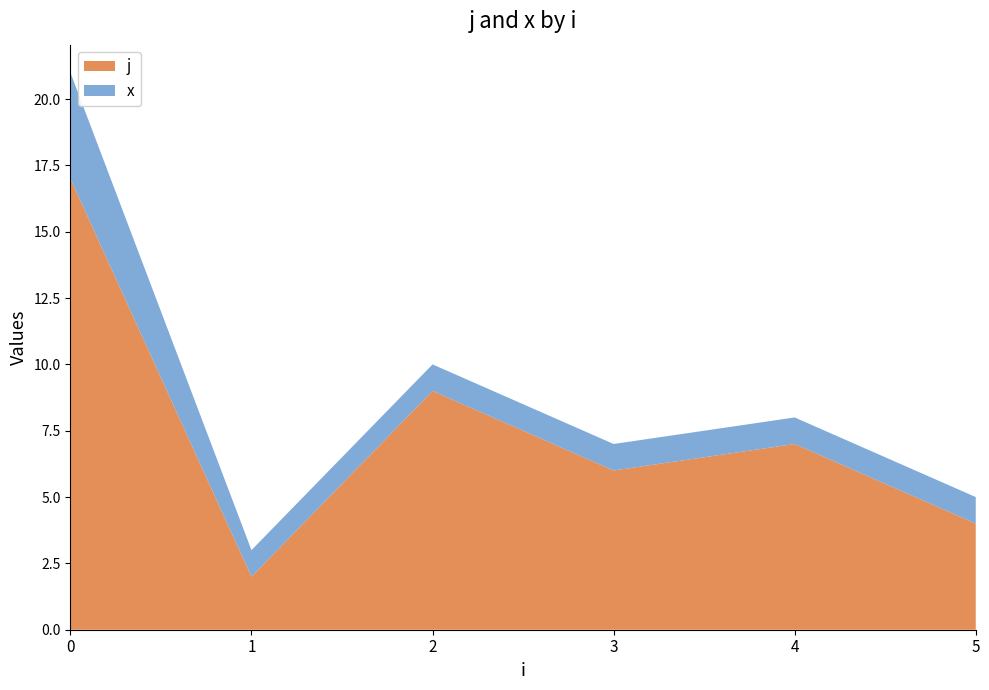

What is the total value across all series at 3?

7